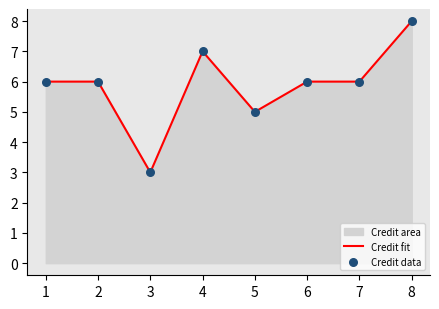

Which series has the widest spread of Y values?

Credit fit